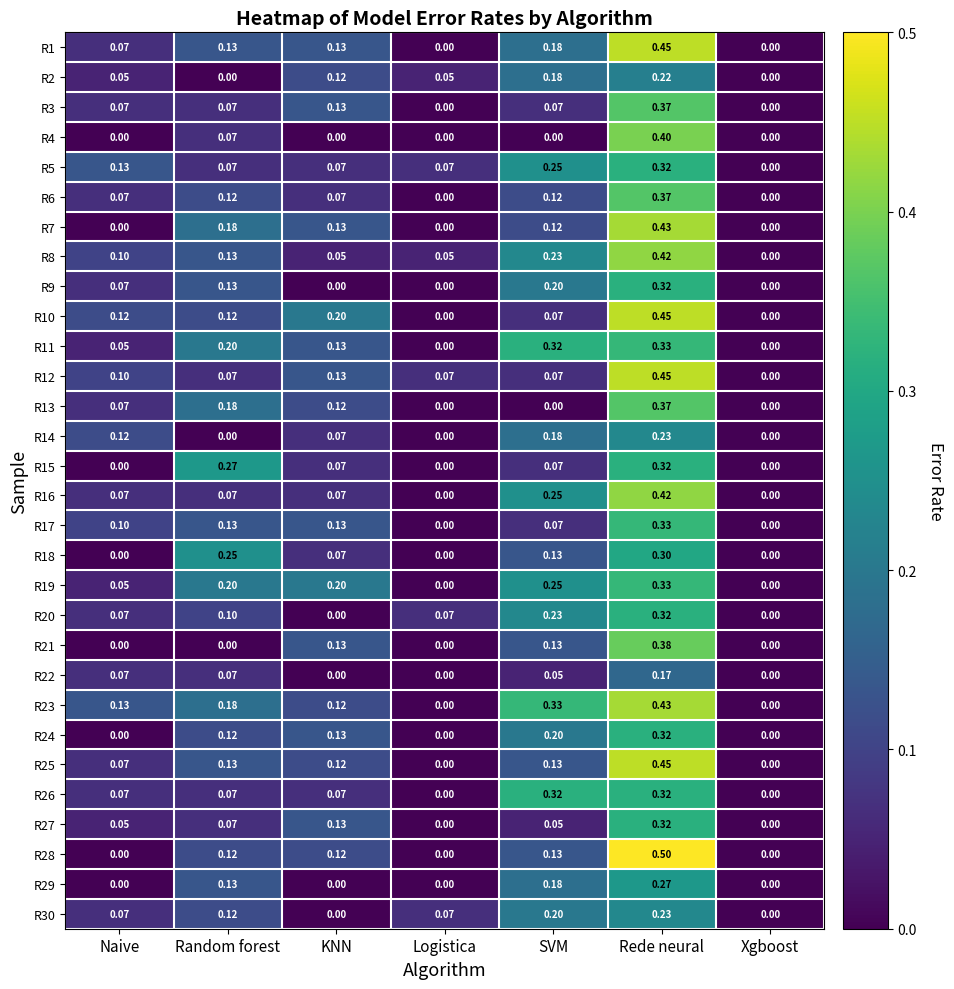

At which category is the sum across all series the highest?

Rede neural